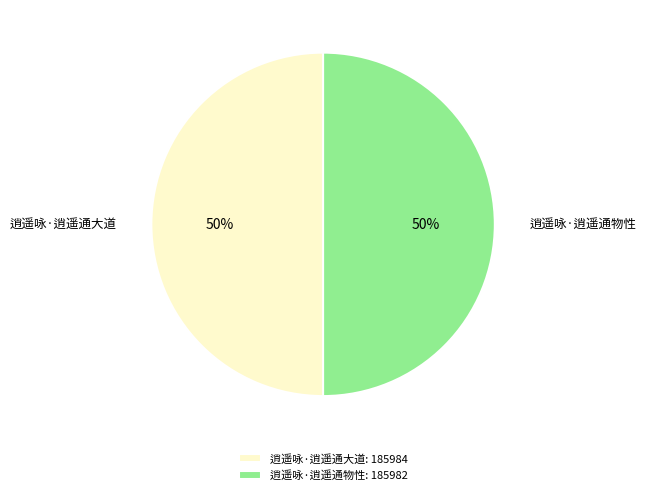

What is the ratio of the value at 逍遥咏·逍遥通物性 to the value at 逍遥咏·逍遥通大道?

1.0